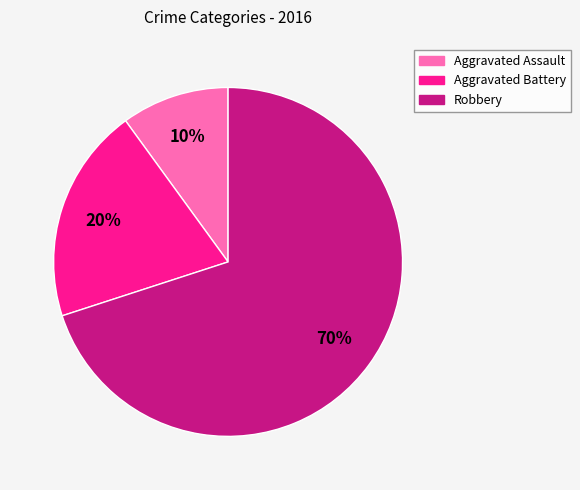

What percentage is the Robbery slice, to the nearest percent?

70%